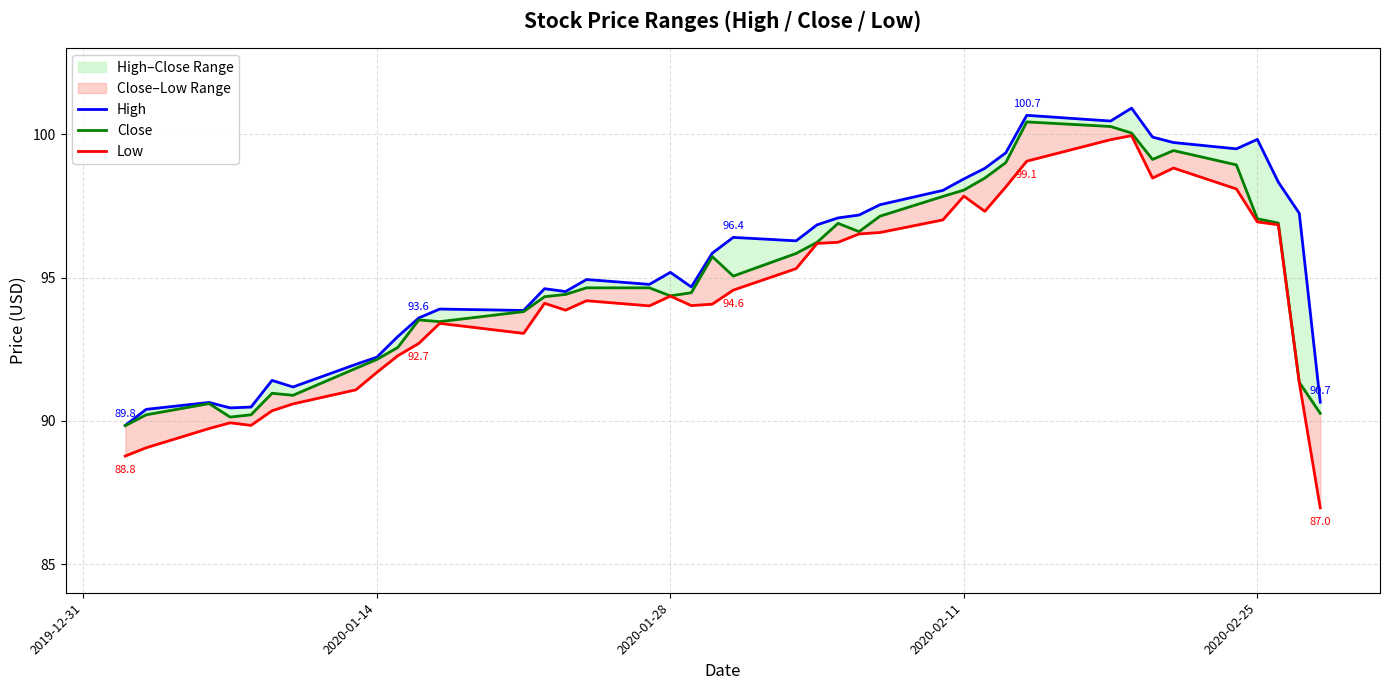

What is the maximum value shown in the chart?

100.9